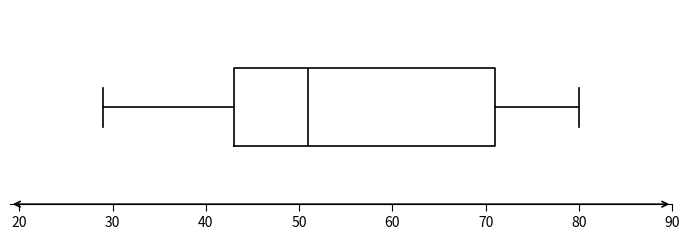

Transcribe this box plot: give where the median line is, the range the box spans, and where the two whiskers end, as read against the x-axis. The values are not printed on the chart, so give them approximately, as read against the axis.

median 51, box 43 to 71, whiskers 29 to 80